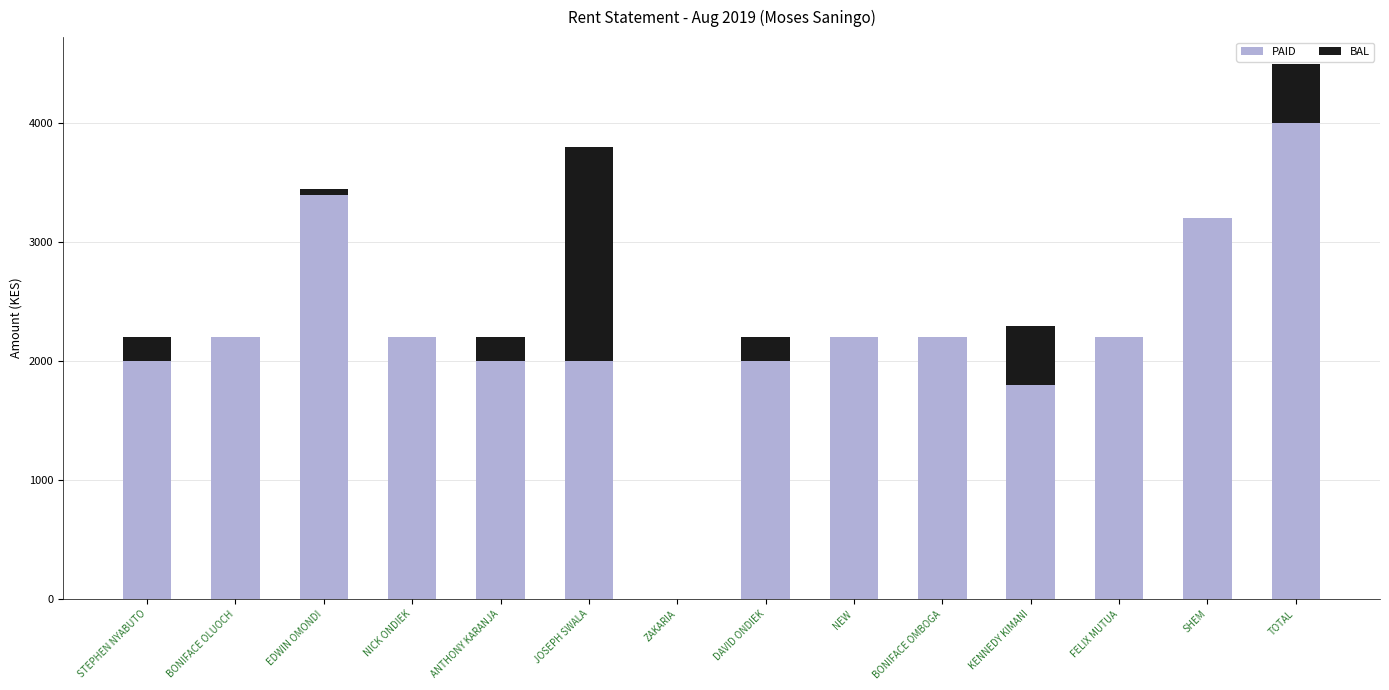

What is the highest value of the PAID series?

4000